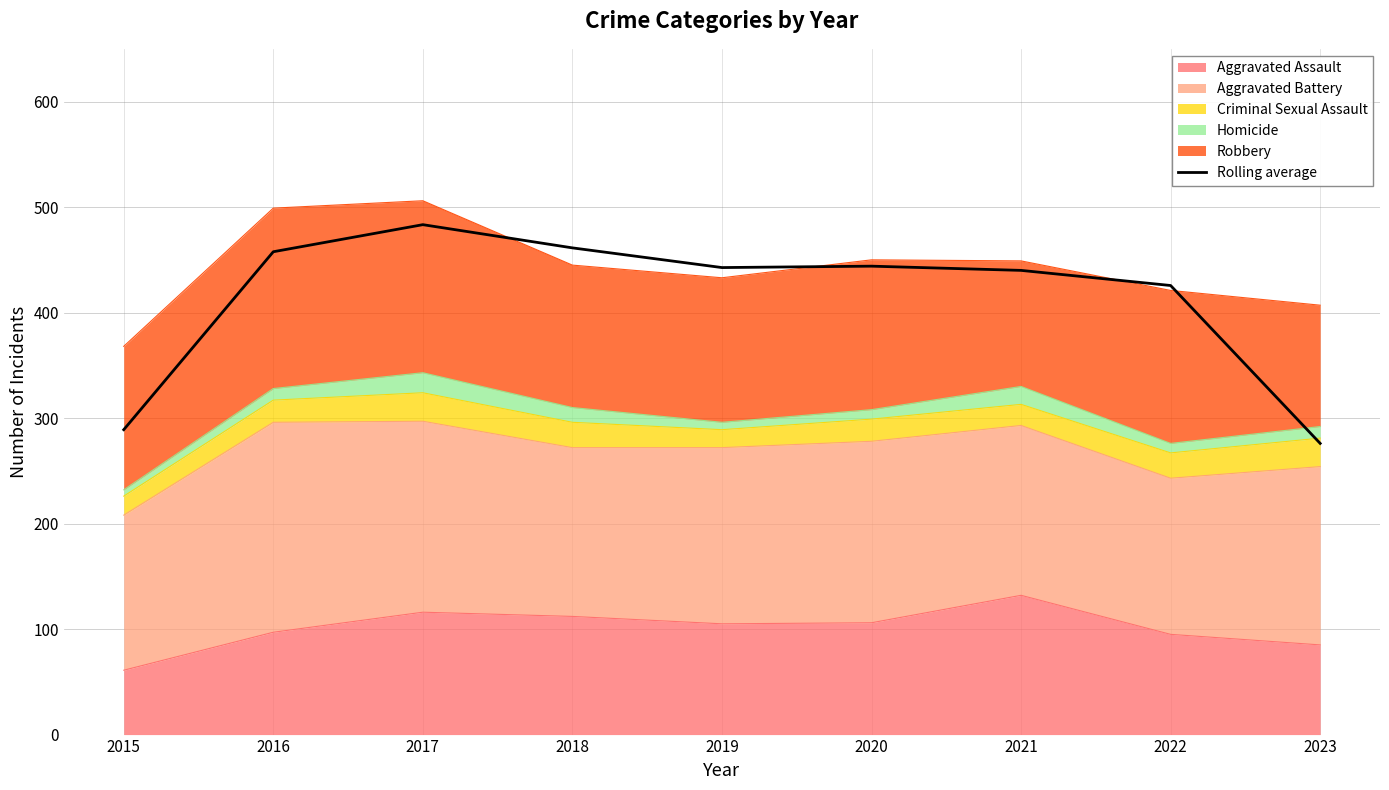

How many values exceed 442?

5